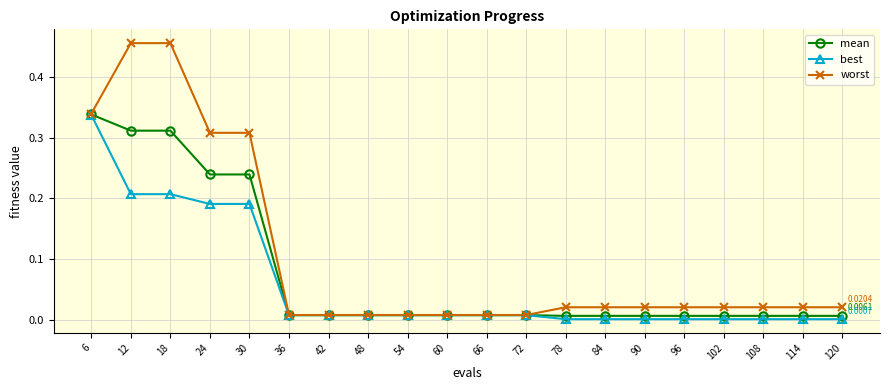

Is the value of worst at 30 greater than the value of best at 24?

Yes